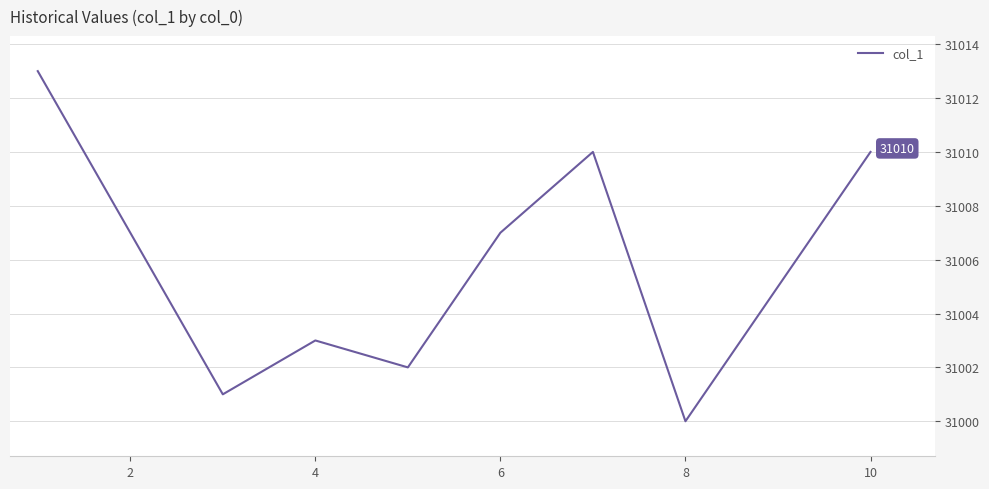

What is the difference between the maximum and minimum values?

13